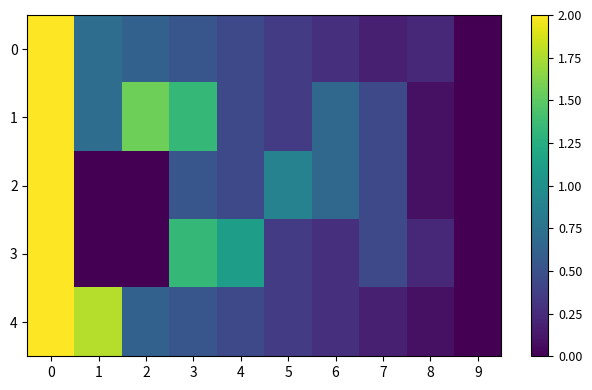

What is the difference between the highest and lowest values at 2?

1.6